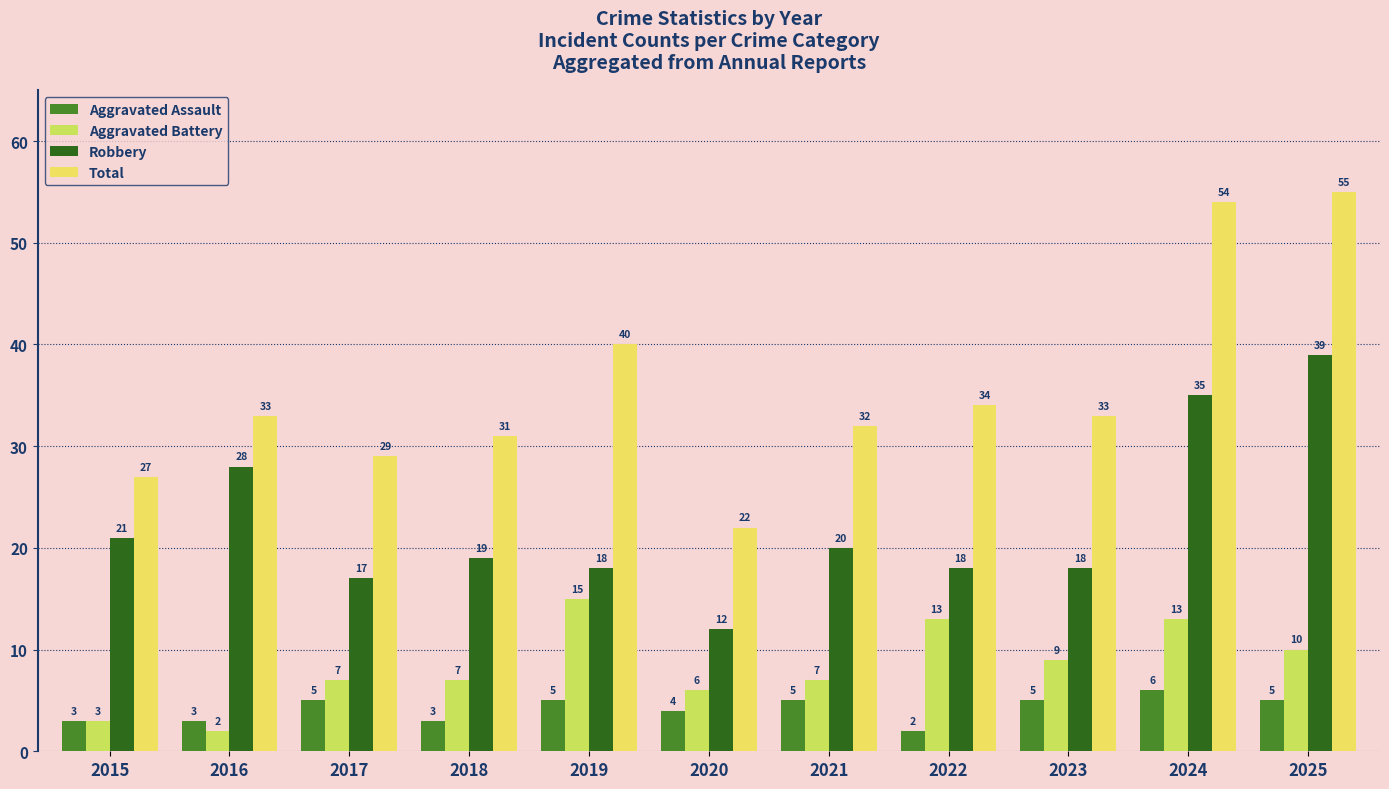

Which series has the widest spread of values?

Total